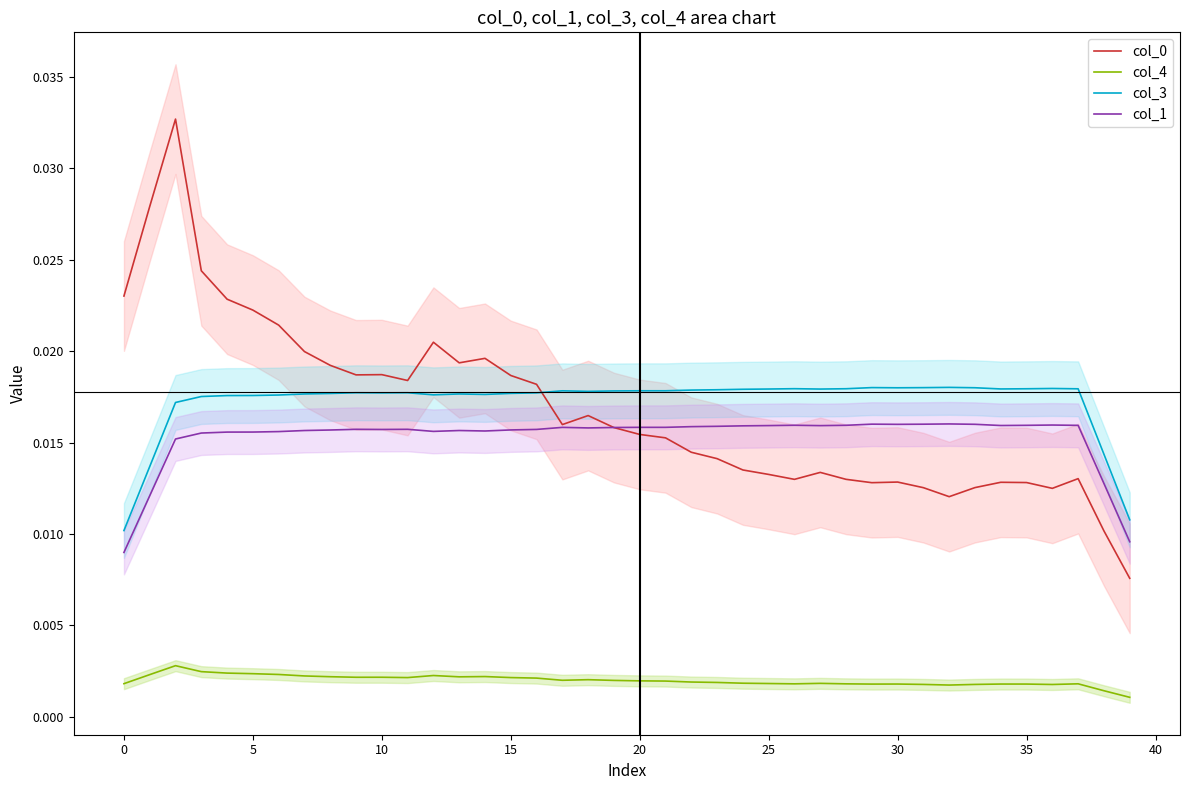

Between 26 and 30, which series saw the biggest shift?

col_0